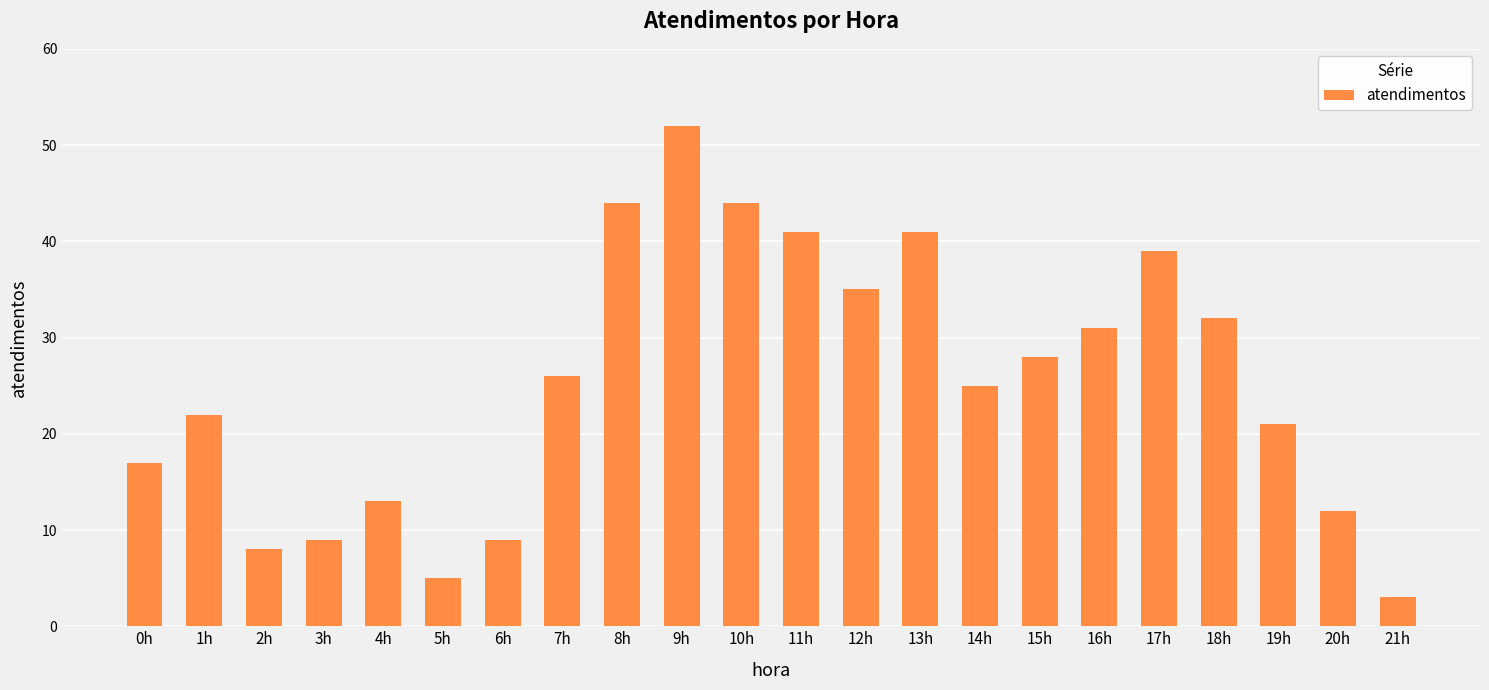

What is the smallest value displayed?

3